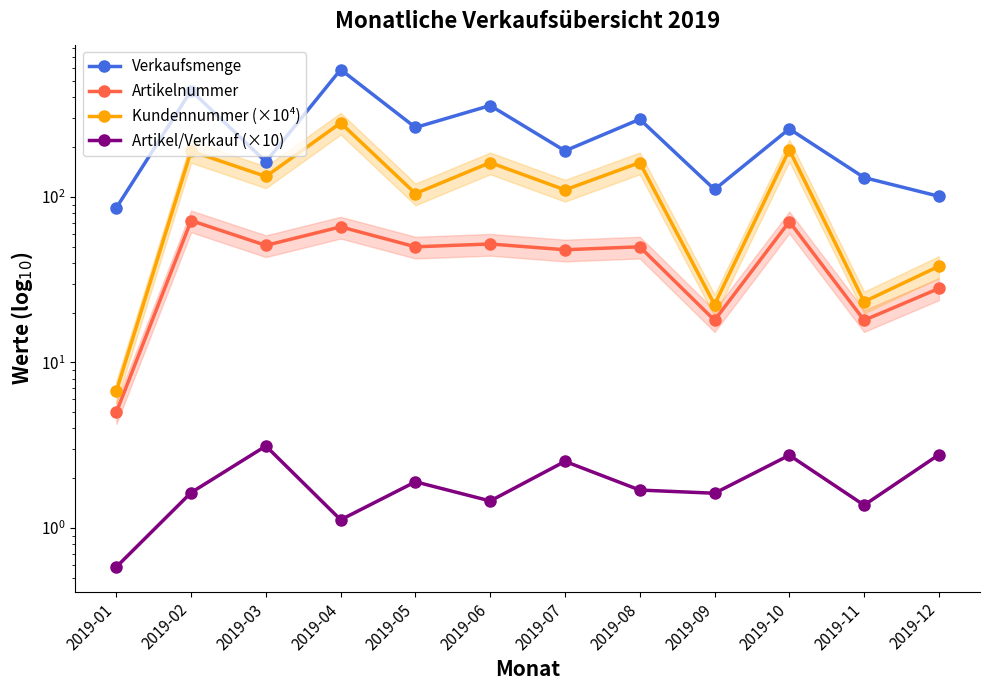

What is the value of the Verkaufsmenge point at the 1st from the left?

86.0